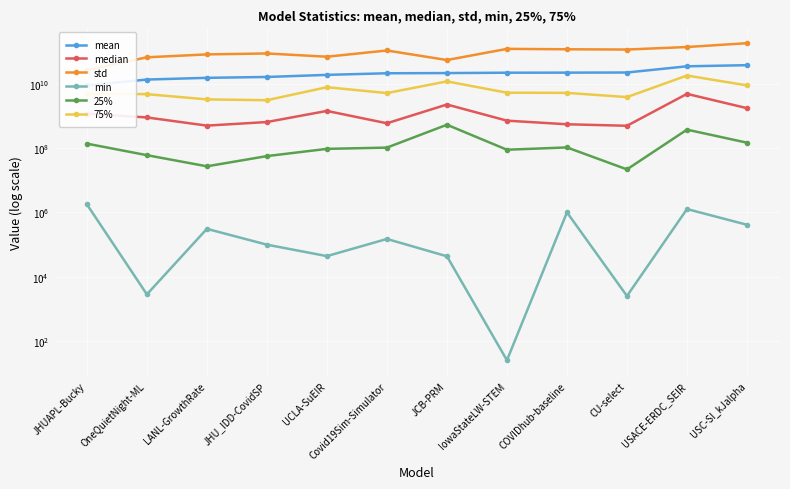

What is the difference between the second highest and minimum values in the min series?

1267006.6